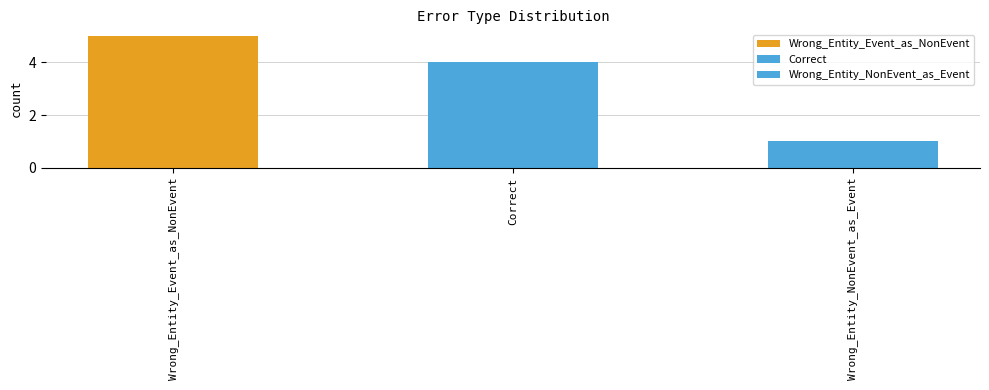

The value at Wrong_Entity_NonEvent_as_Event is 2. True or false?

False